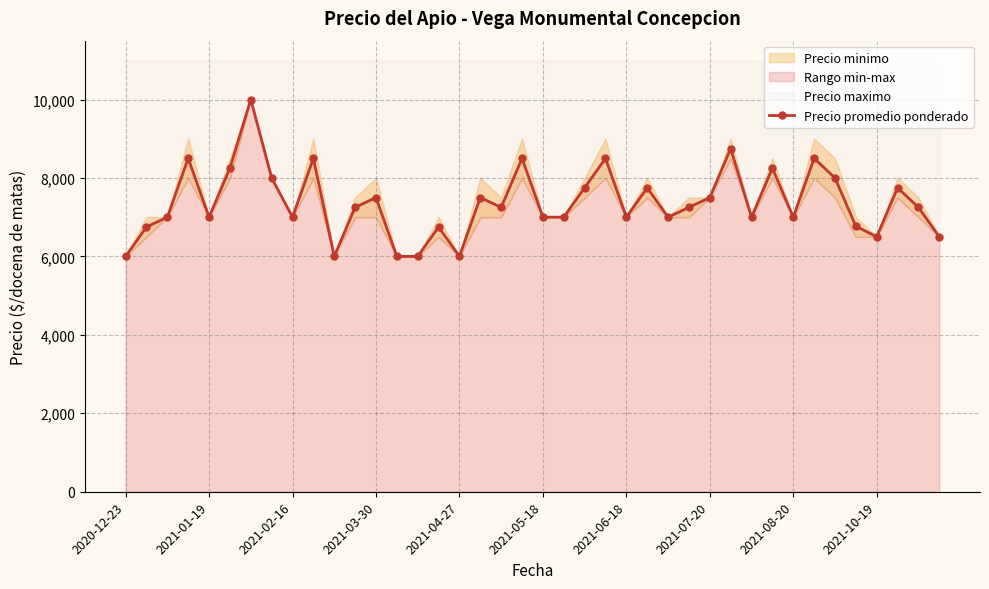

How many lines are shown in the chart?

1